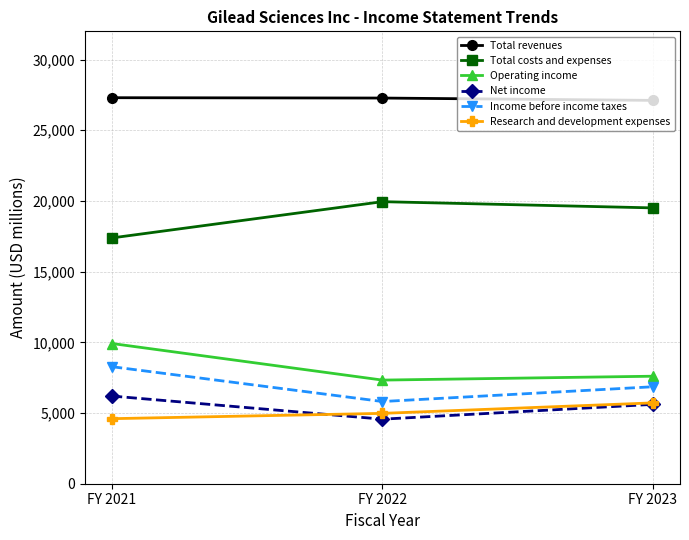

What is the difference between the Total revenues values at FY 2022 and FY 2023?

165